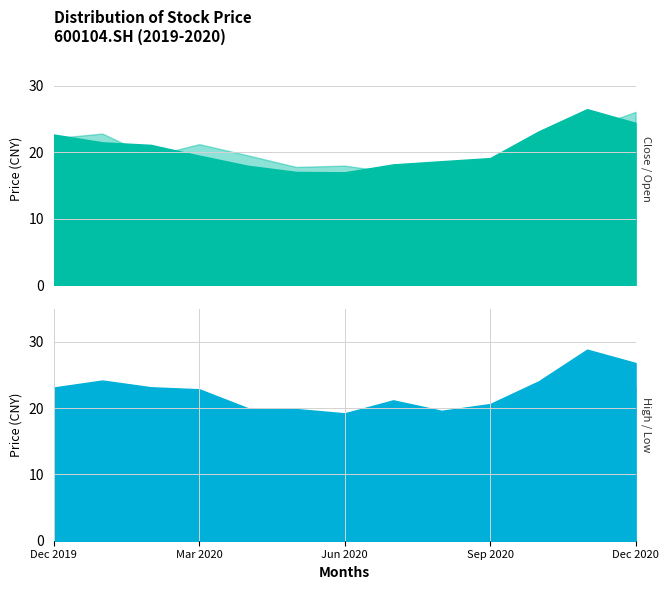

The close series shows 11.4 at 20201231. True or false?

False